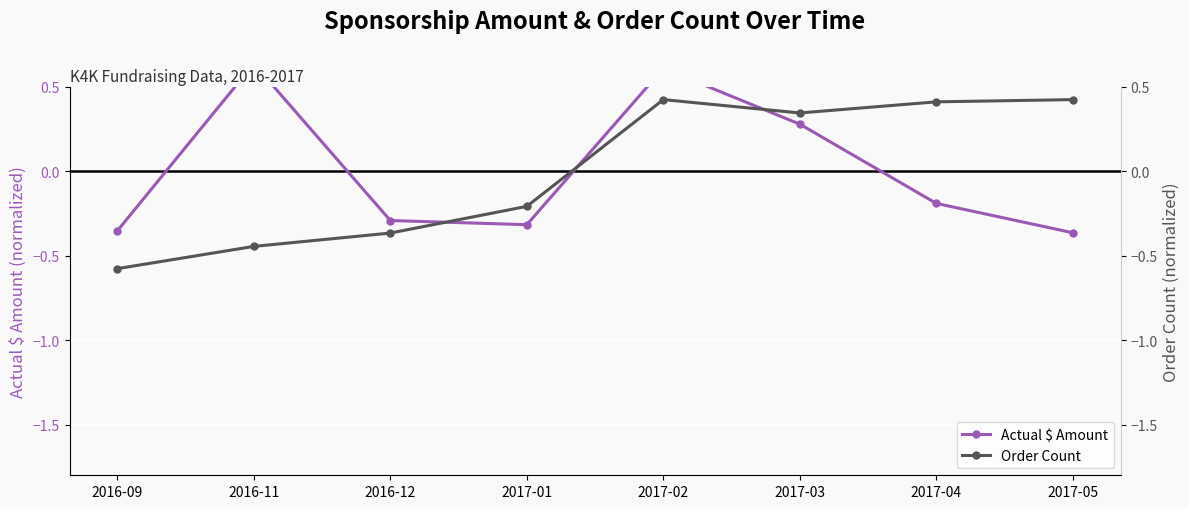

The Order Count series shows 0.6 at 2017-02. True or false?

False